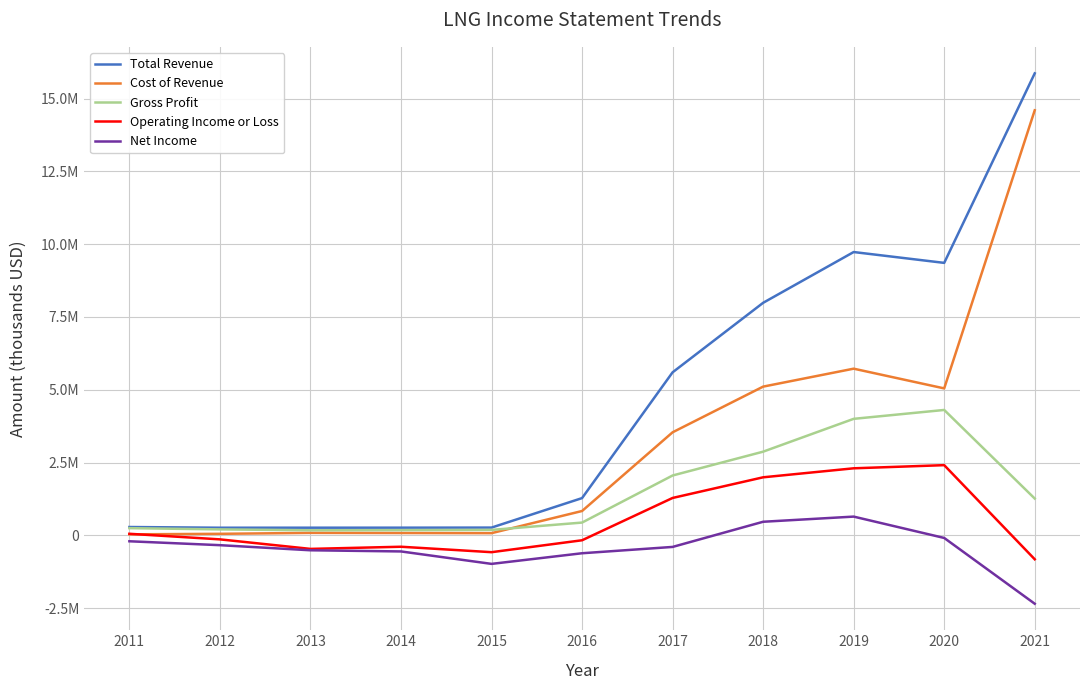

At which label does Cost of Revenue first exceed 840100?

2017